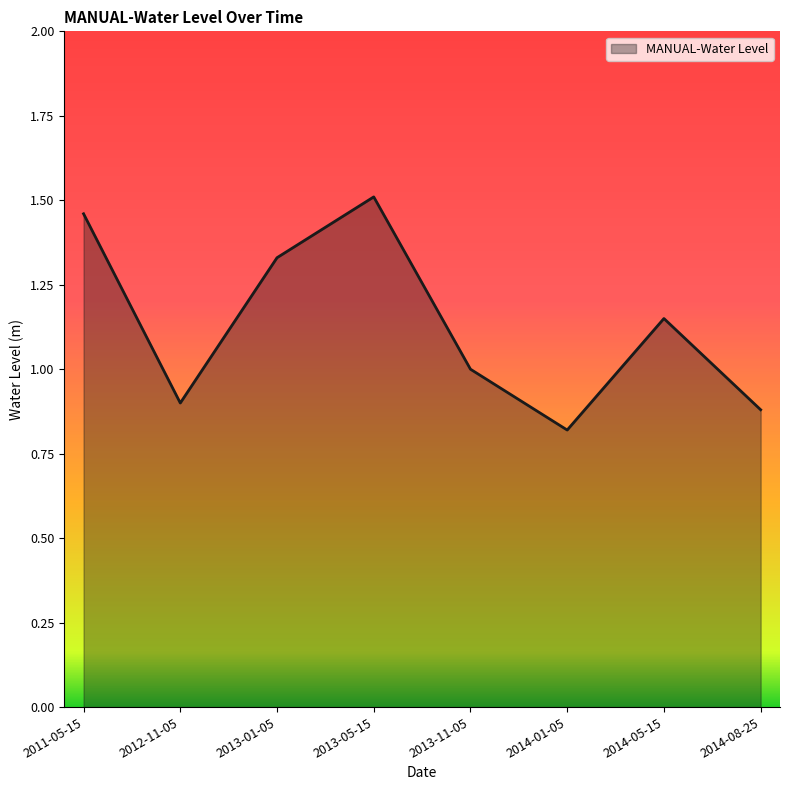

Where is the first local maximum?

2013-05-15